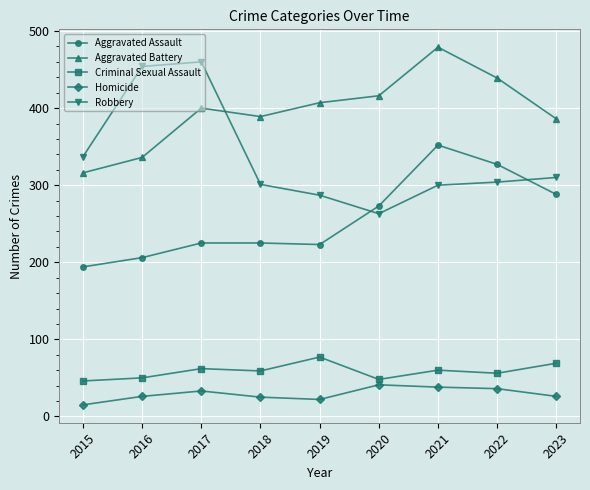

Does the chart have visible grid lines?

Yes